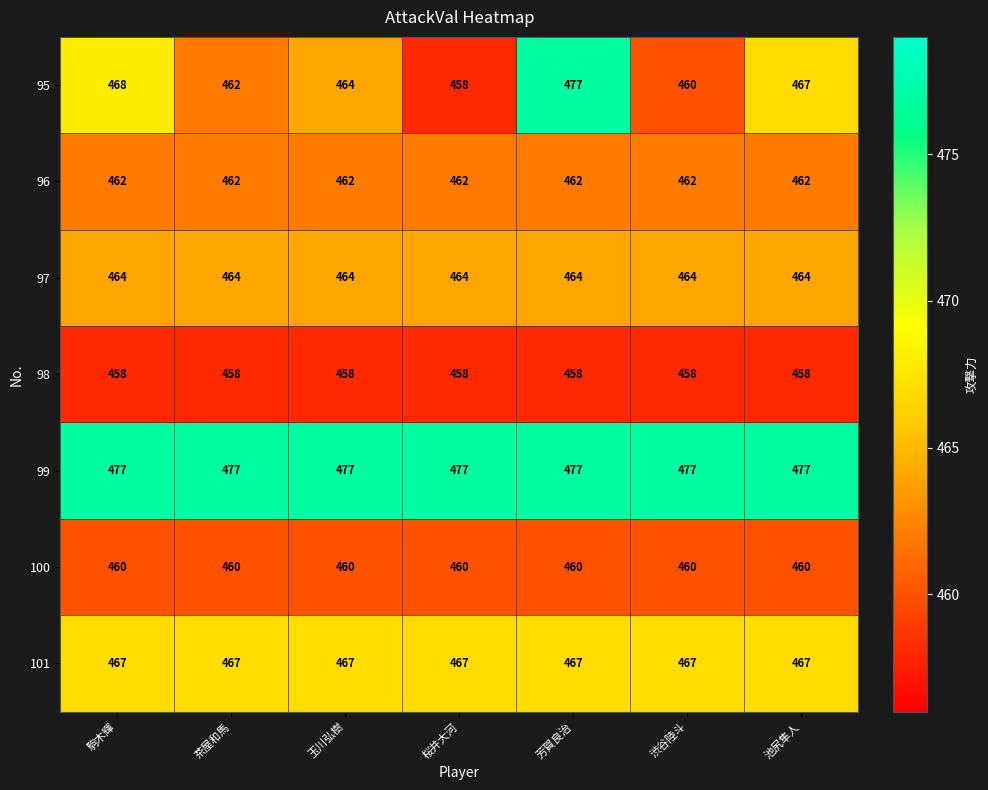

What is the average value of the 98 series?

458